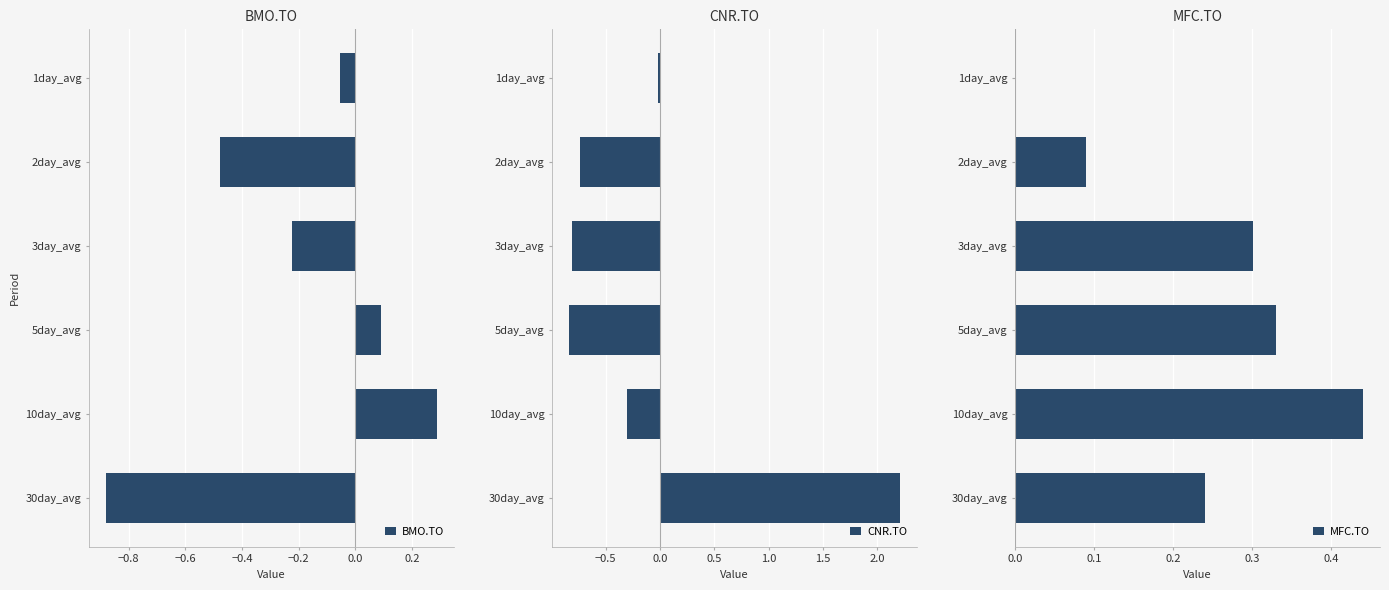

The value of MFC.TO at 10day_avg is 0.7. True or false?

False